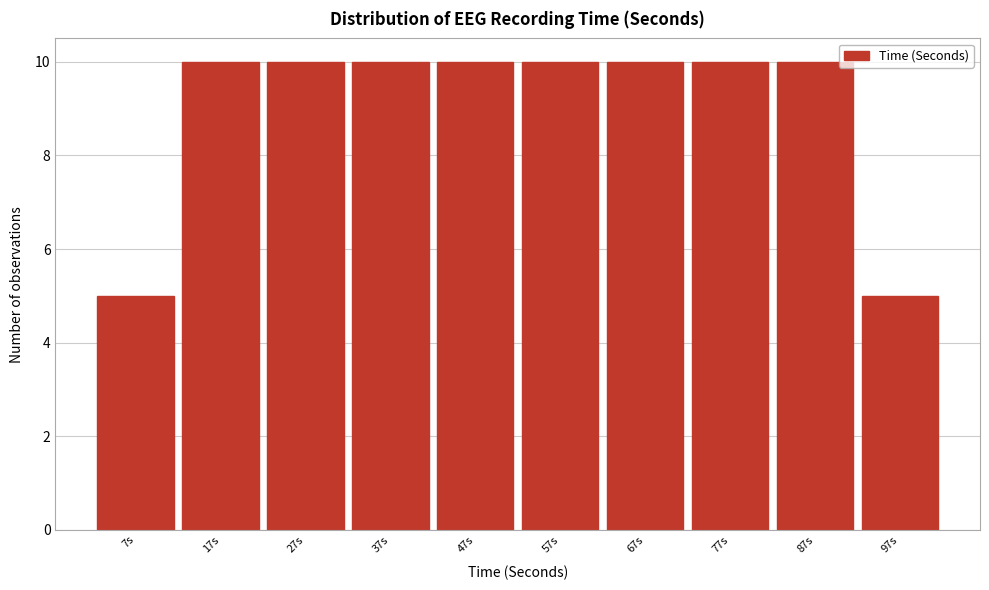

Reading right to left, what are all the values shown in this chart?

97s=5	87s=10	77s=10	67s=10	57s=10	47s=10	37s=10	27s=10	17s=10	7s=5